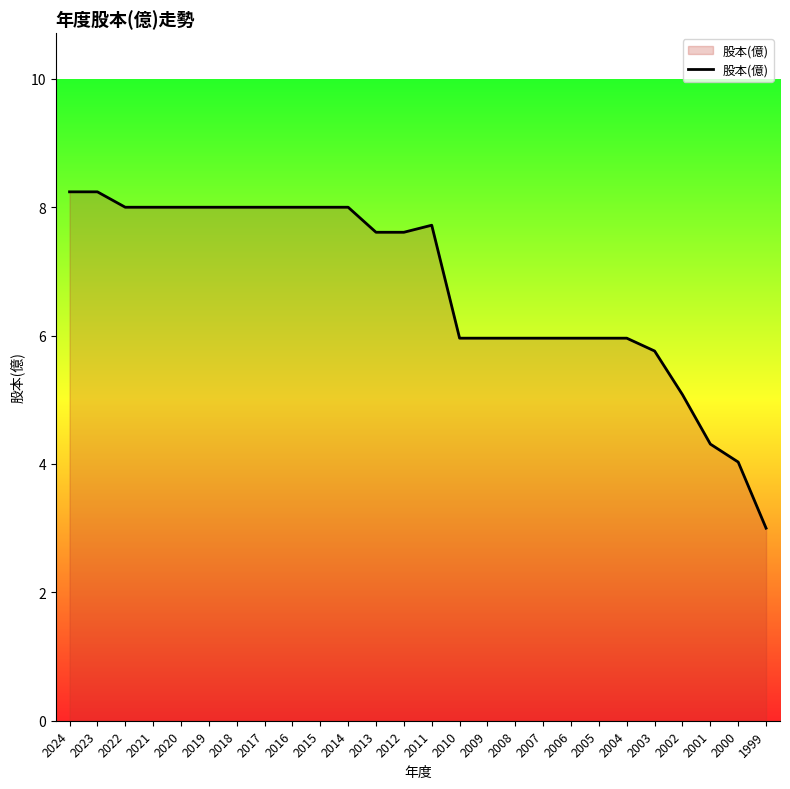

What is the difference between the values at 2015 and 2004?

2.0